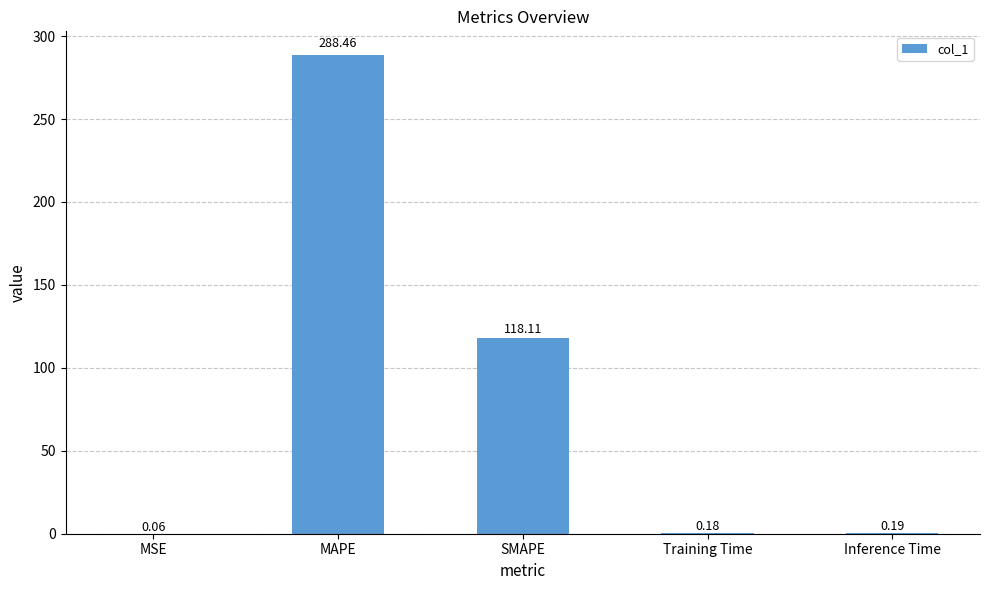

Are the bars horizontal?

No